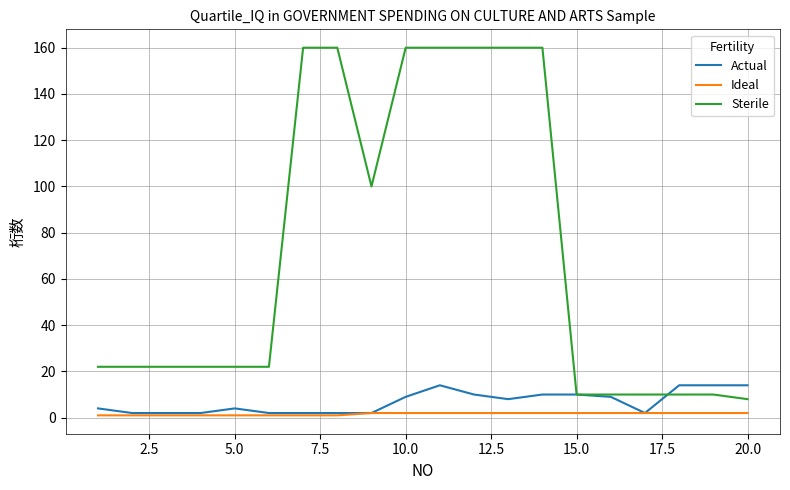

How many lines are shown in the chart?

3